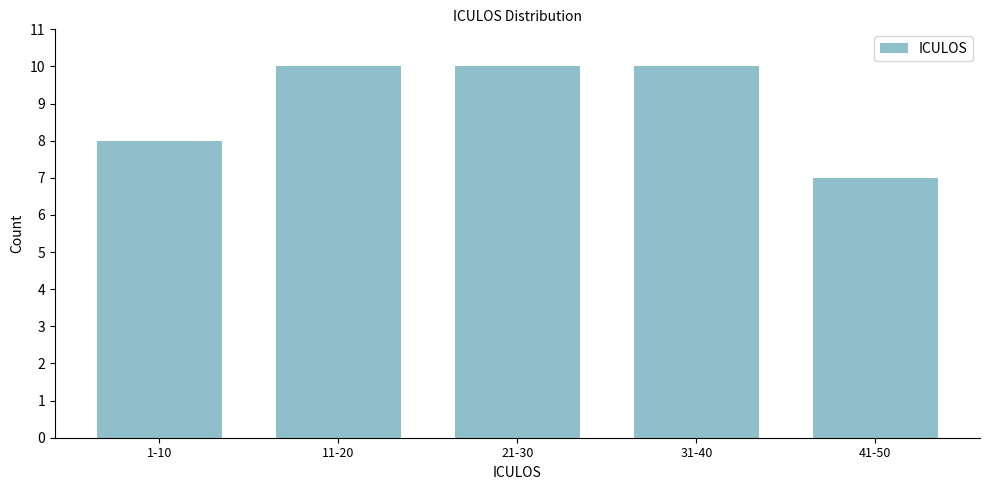

Reading left to right, extract all data points from this chart.

1-10=8	11-20=10	21-30=10	31-40=10	41-50=7